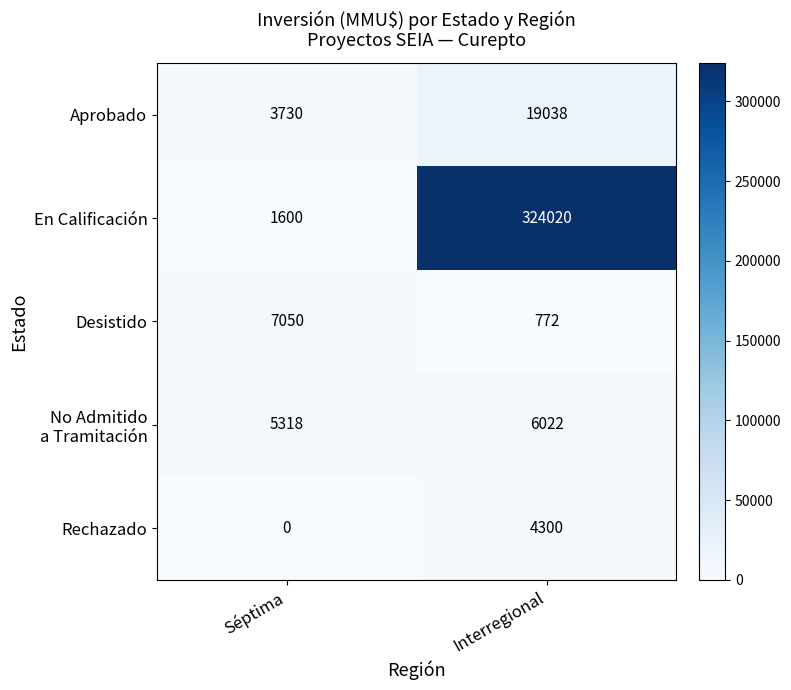

Rank the categories by En Calificación value from highest to lowest.

Interregional, Séptima